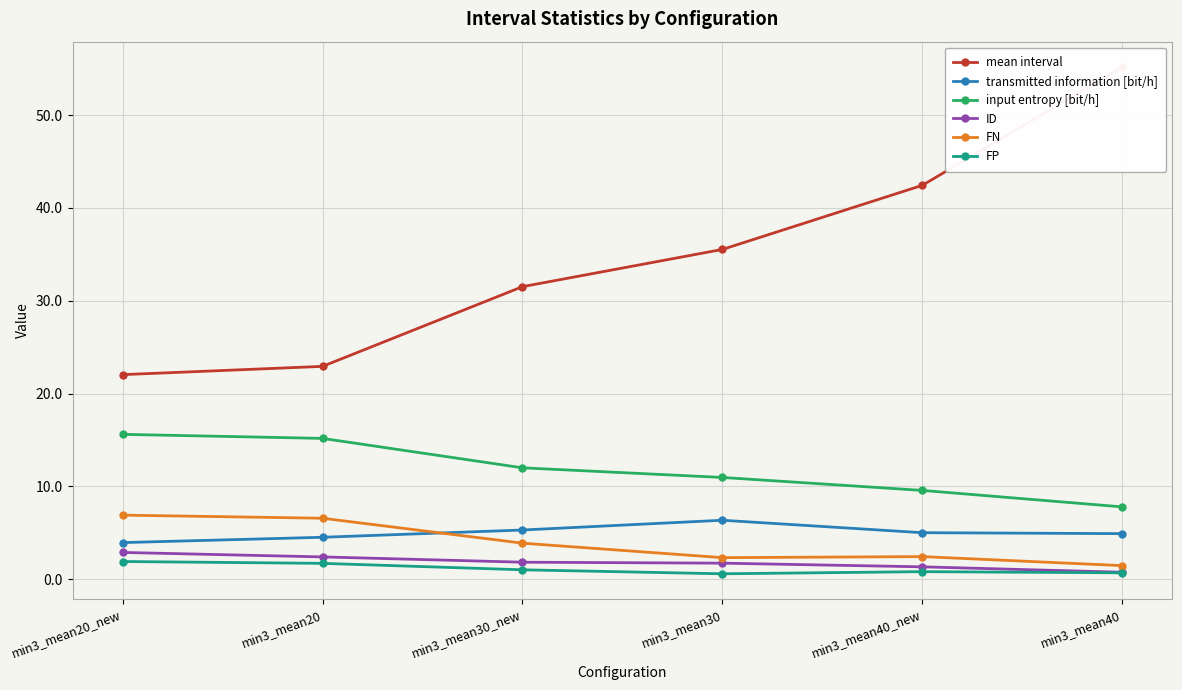

What is the highest value of the input entropy [bit/h] series?

15.6